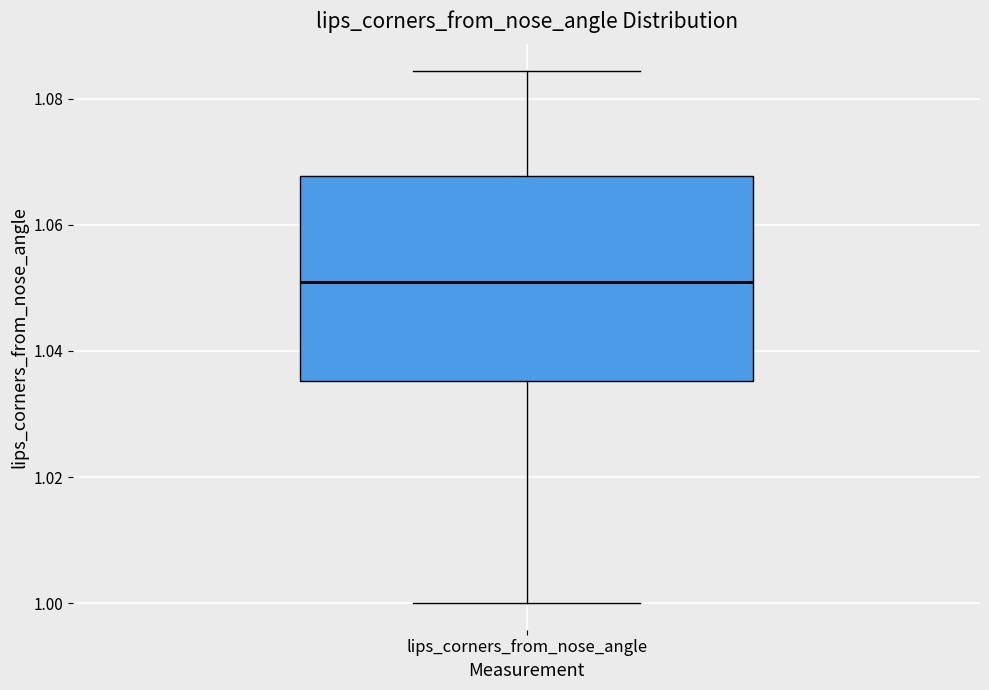

Transcribe this box plot: give where the median line is, the range the box spans, and where the two whiskers end, as read against the y-axis. The values are not printed on the chart, so give them approximately, as read against the axis.

median 1.052, box 1.036 to 1.068, whiskers 1.000 to 1.084